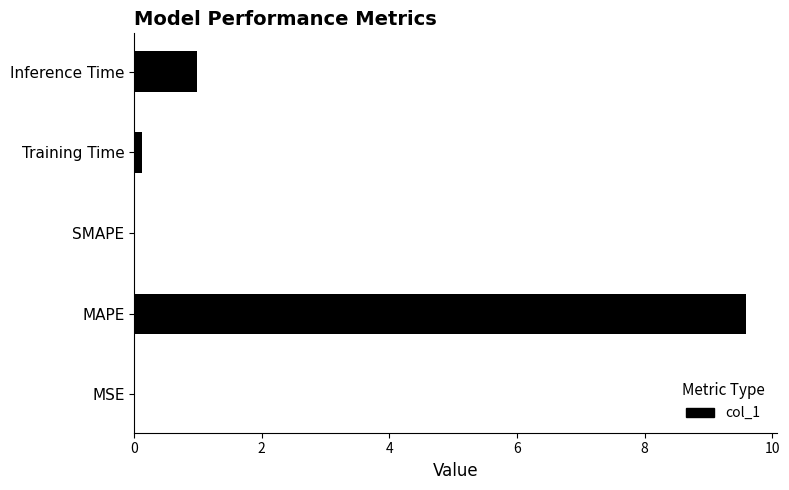

The value at MAPE is 9.6. True or false?

True